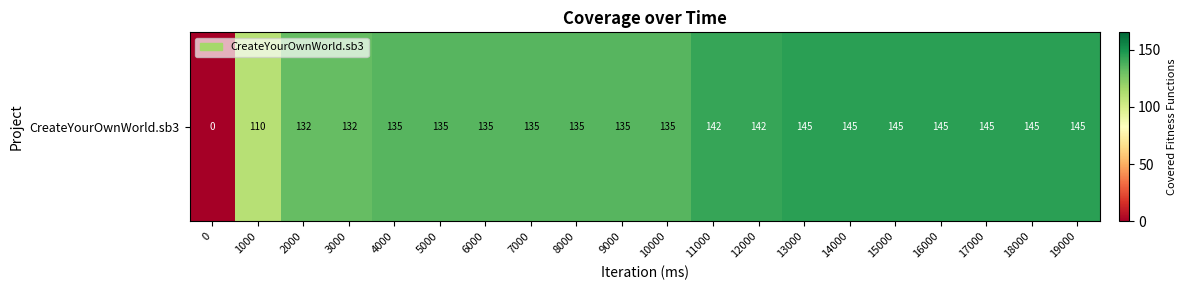

The value at 14000 is 145. True or false?

True